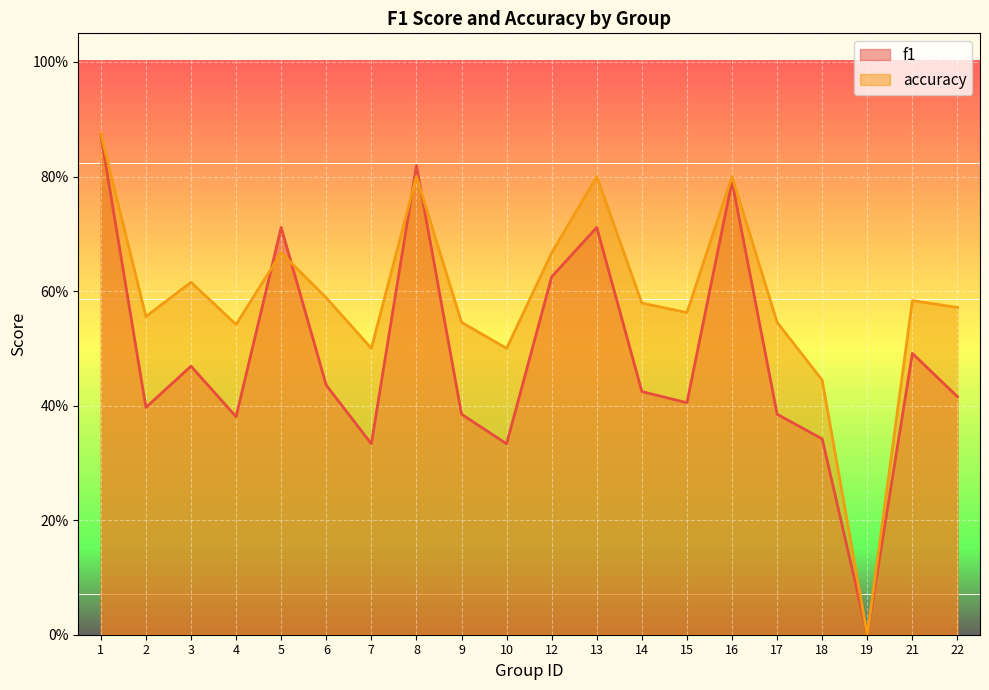

Between 5 and 14, which series saw the biggest shift?

f1